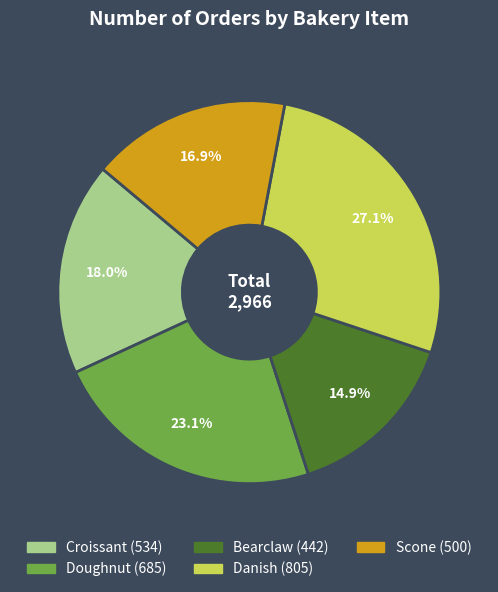

What is the largest slice in the pie chart?

Danish